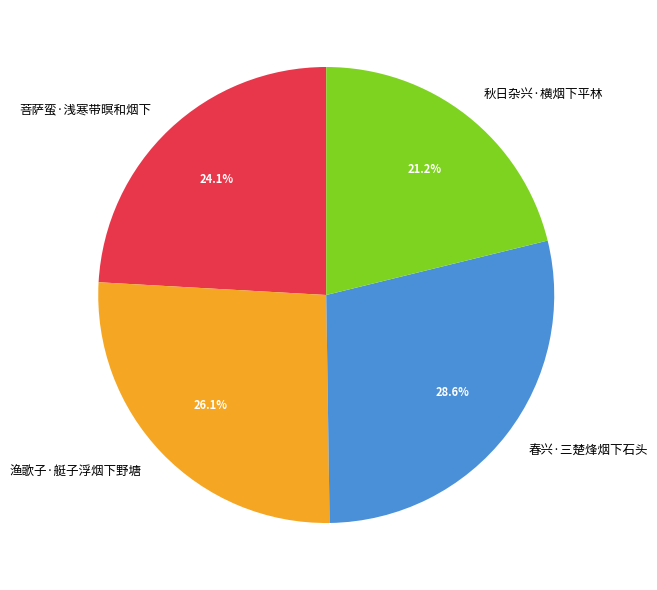

Which has a higher value, 春兴·三楚烽烟下石头 or 菩萨蛮·浅寒带暝和烟下?

春兴·三楚烽烟下石头